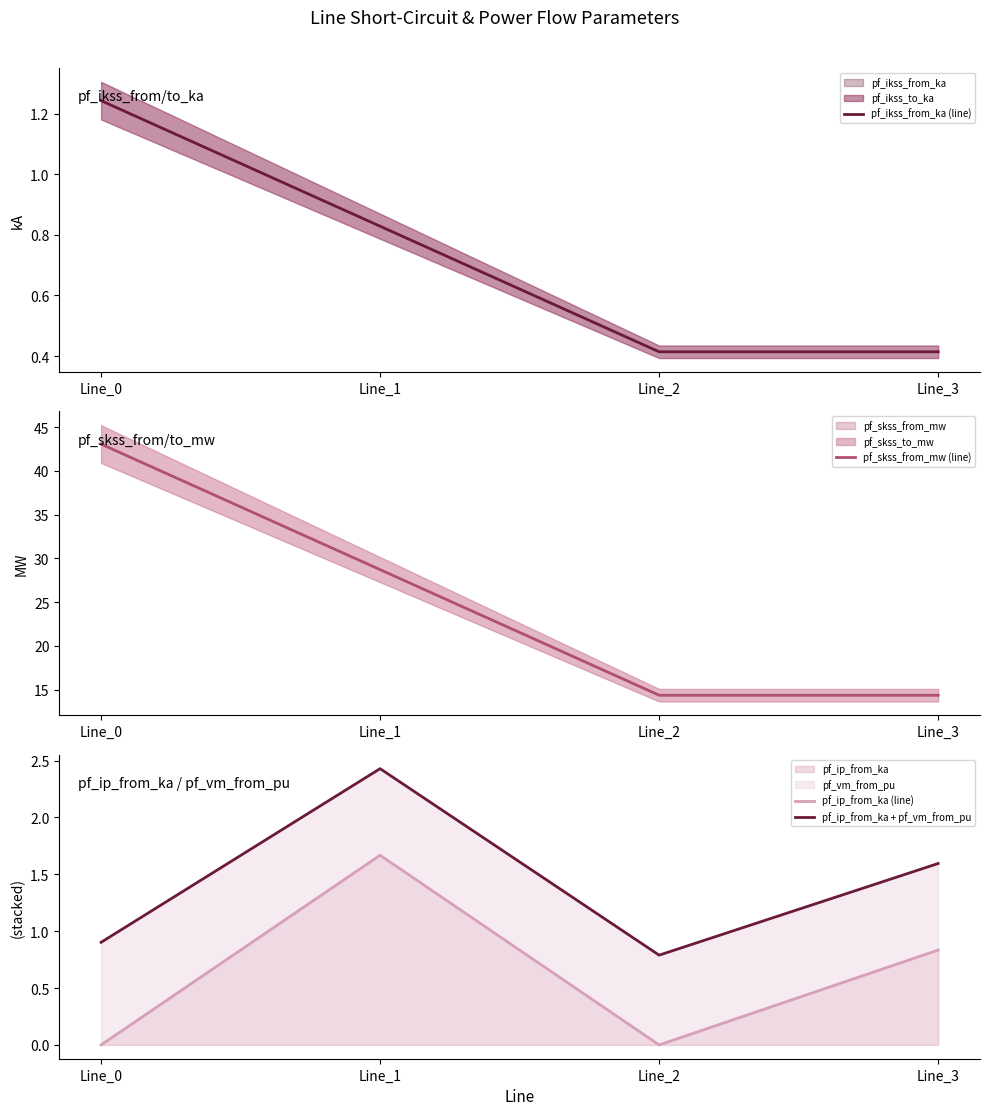

Which series has the largest total across all categories?

pf_skss_from_mw (line)